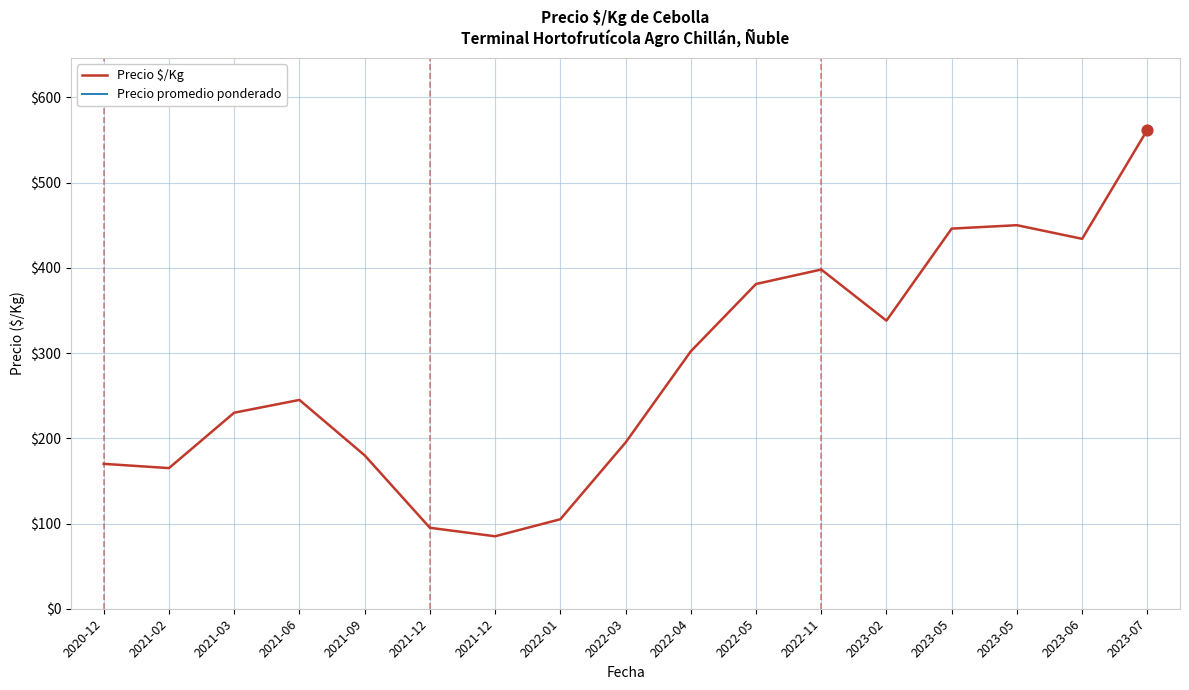

Which series contains the lowest Y value?

Precio $/Kg